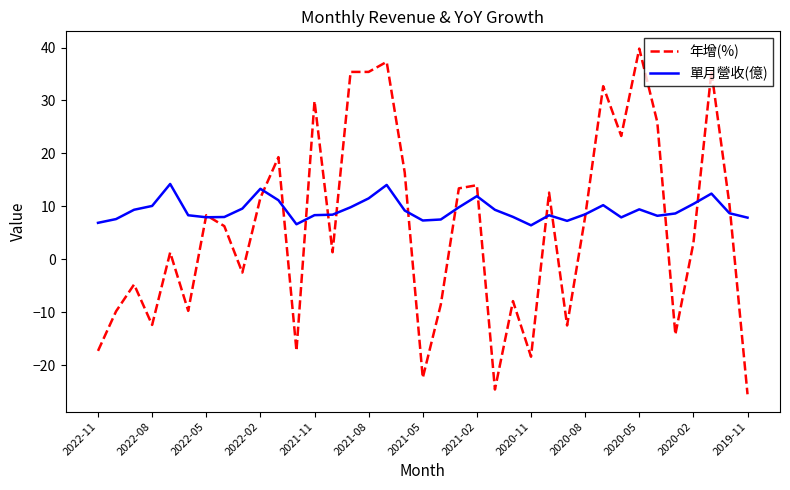

Which series has the largest total across all categories?

單月營收(億)